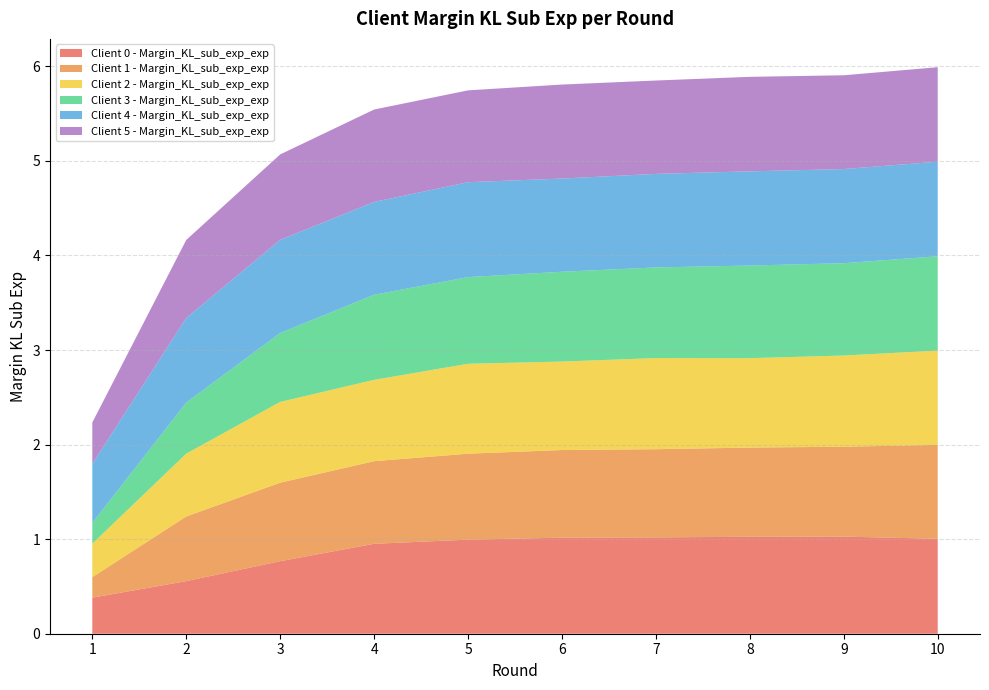

Reading left to right, list all the values displayed in this chart.

Client 0 - Margin_KL_sub_exp_exp: 0.4	0.6	0.8	1.0	1.0	1.0	1.0	1.0	1.0	1.0
Client 1 - Margin_KL_sub_exp_exp: 0.2	0.7	0.8	0.9	0.9	0.9	0.9	0.9	1.0	1.0
Client 2 - Margin_KL_sub_exp_exp: 0.4	0.7	0.9	0.9	1.0	0.9	1.0	0.9	1.0	1.0
Client 3 - Margin_KL_sub_exp_exp: 0.2	0.5	0.7	0.9	0.9	0.9	1.0	1.0	1.0	1.0
Client 4 - Margin_KL_sub_exp_exp: 0.6	0.9	1.0	1.0	1.0	1.0	1.0	1.0	1.0	1.0
Client 5 - Margin_KL_sub_exp_exp: 0.4	0.8	0.9	1.0	1.0	1.0	1.0	1.0	1.0	1.0